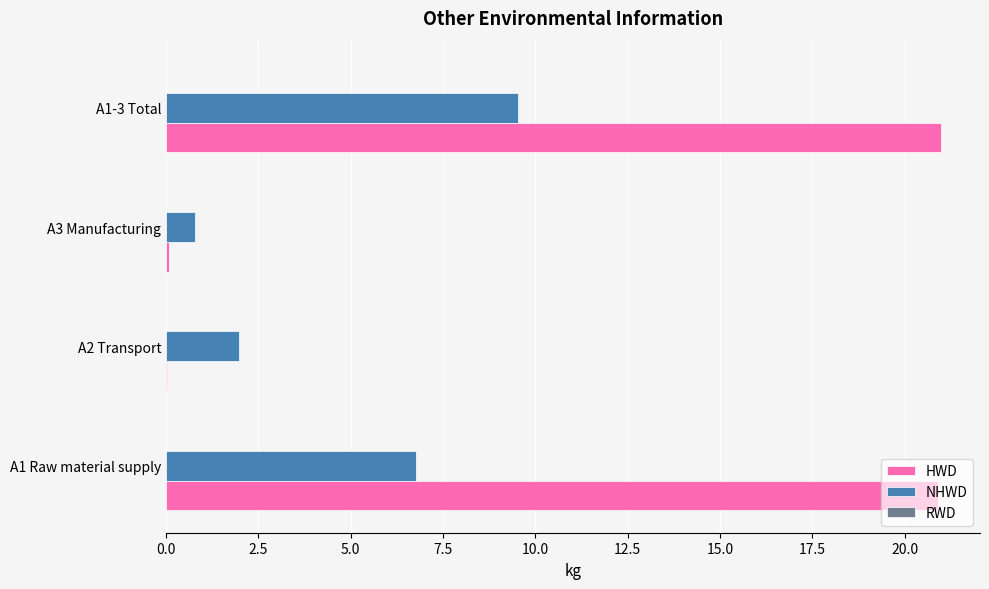

At which label is NHWD closest to 5?

A1 Raw material supply